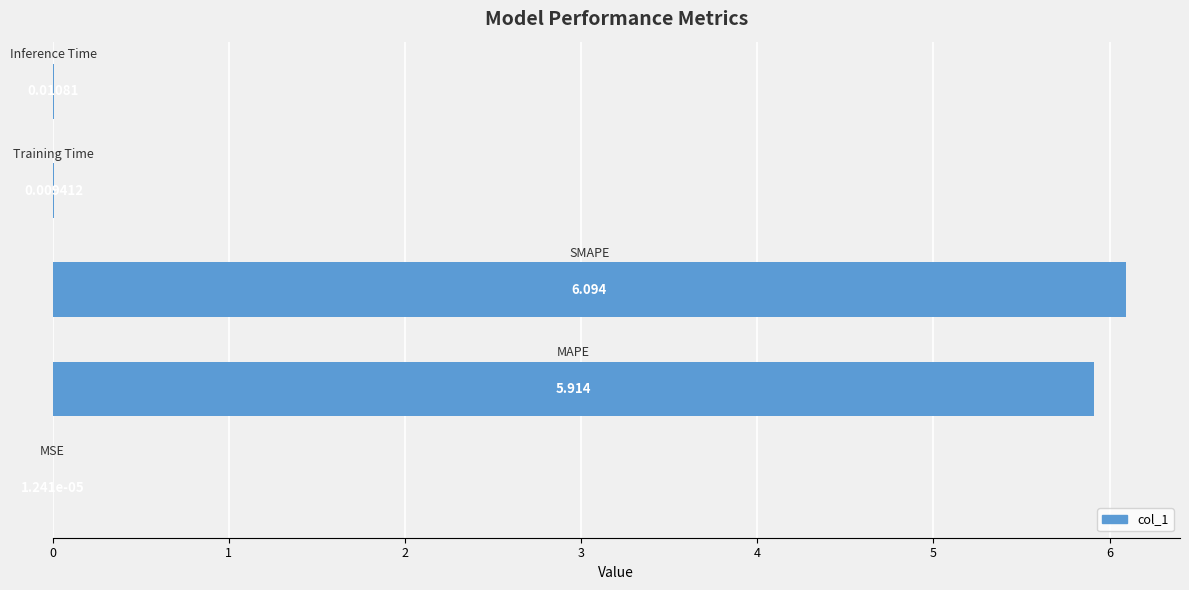

How many series are shown in this chart?

1